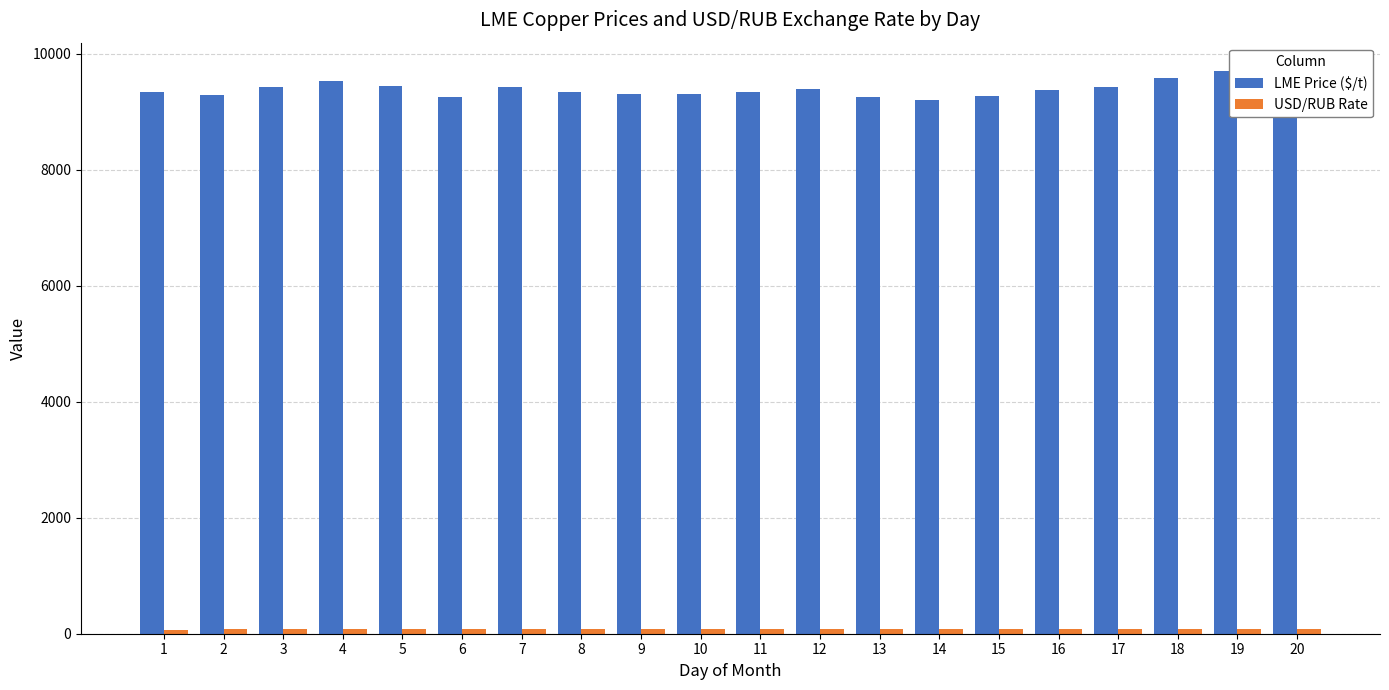

What is the maximum value shown in the chart?

9709.0